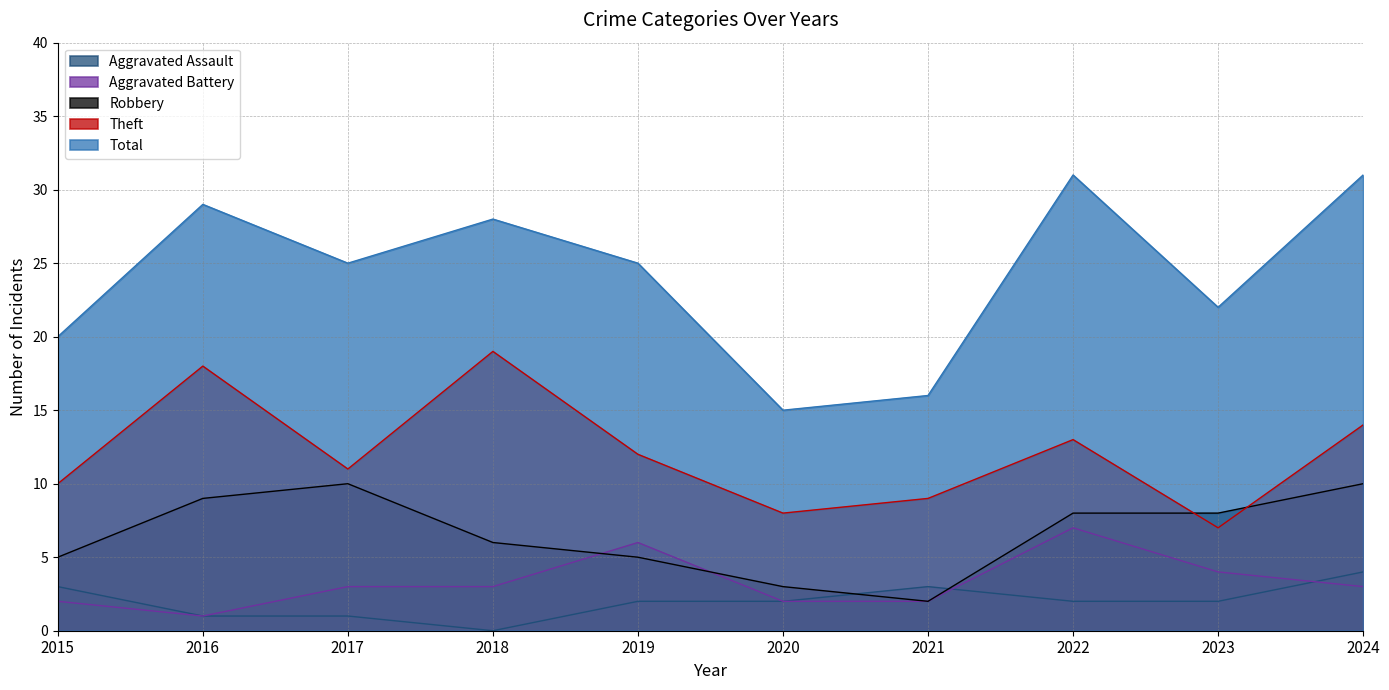

What is the sum of all Theft values?

121